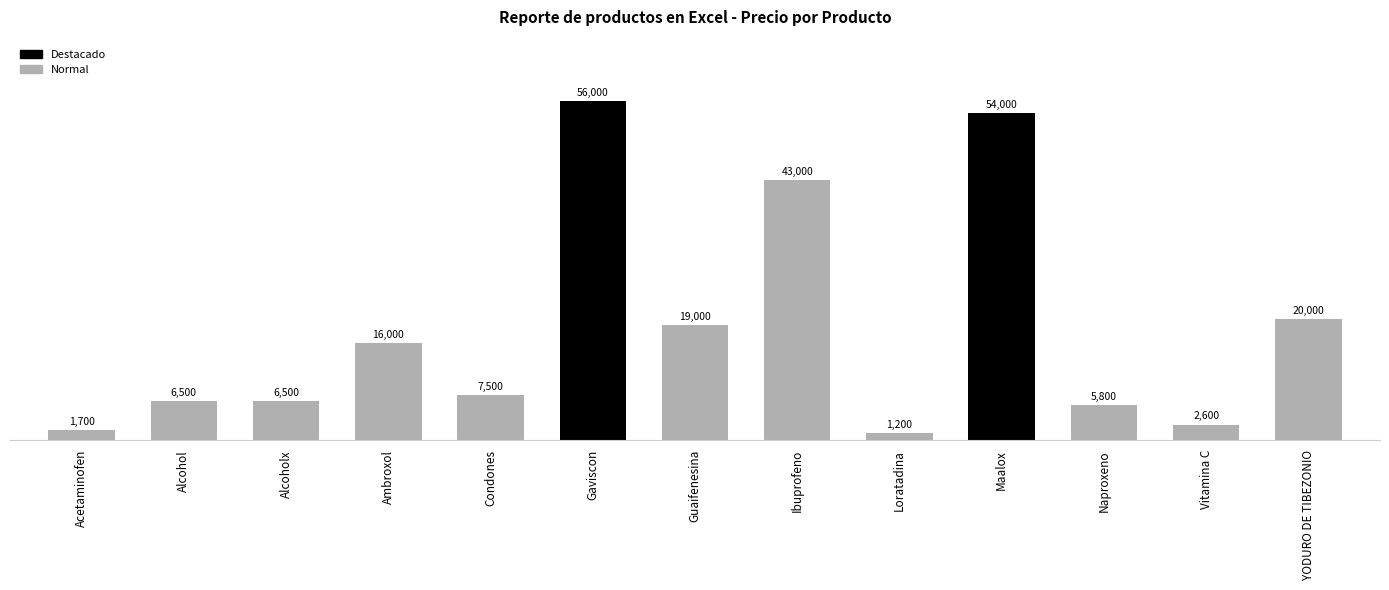

At which label does the data first exceed 7500?

Ambroxol